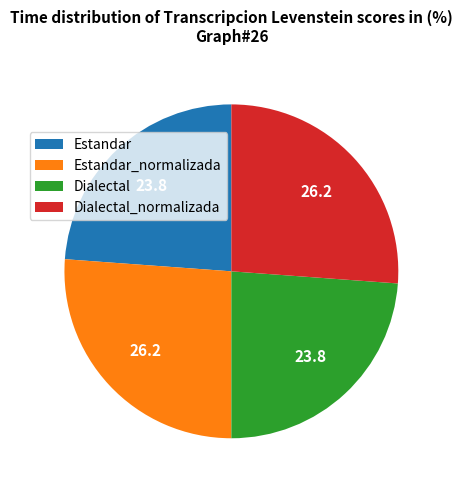

Is there a majority slice in this chart?

No